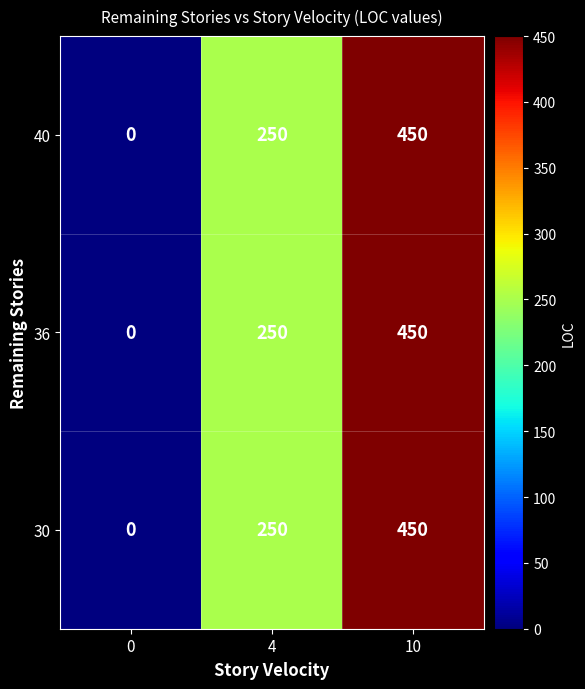

Reading right to left, list all the values displayed in this chart.

40: 450	250	0
36: 450	250	0
30: 450	250	0